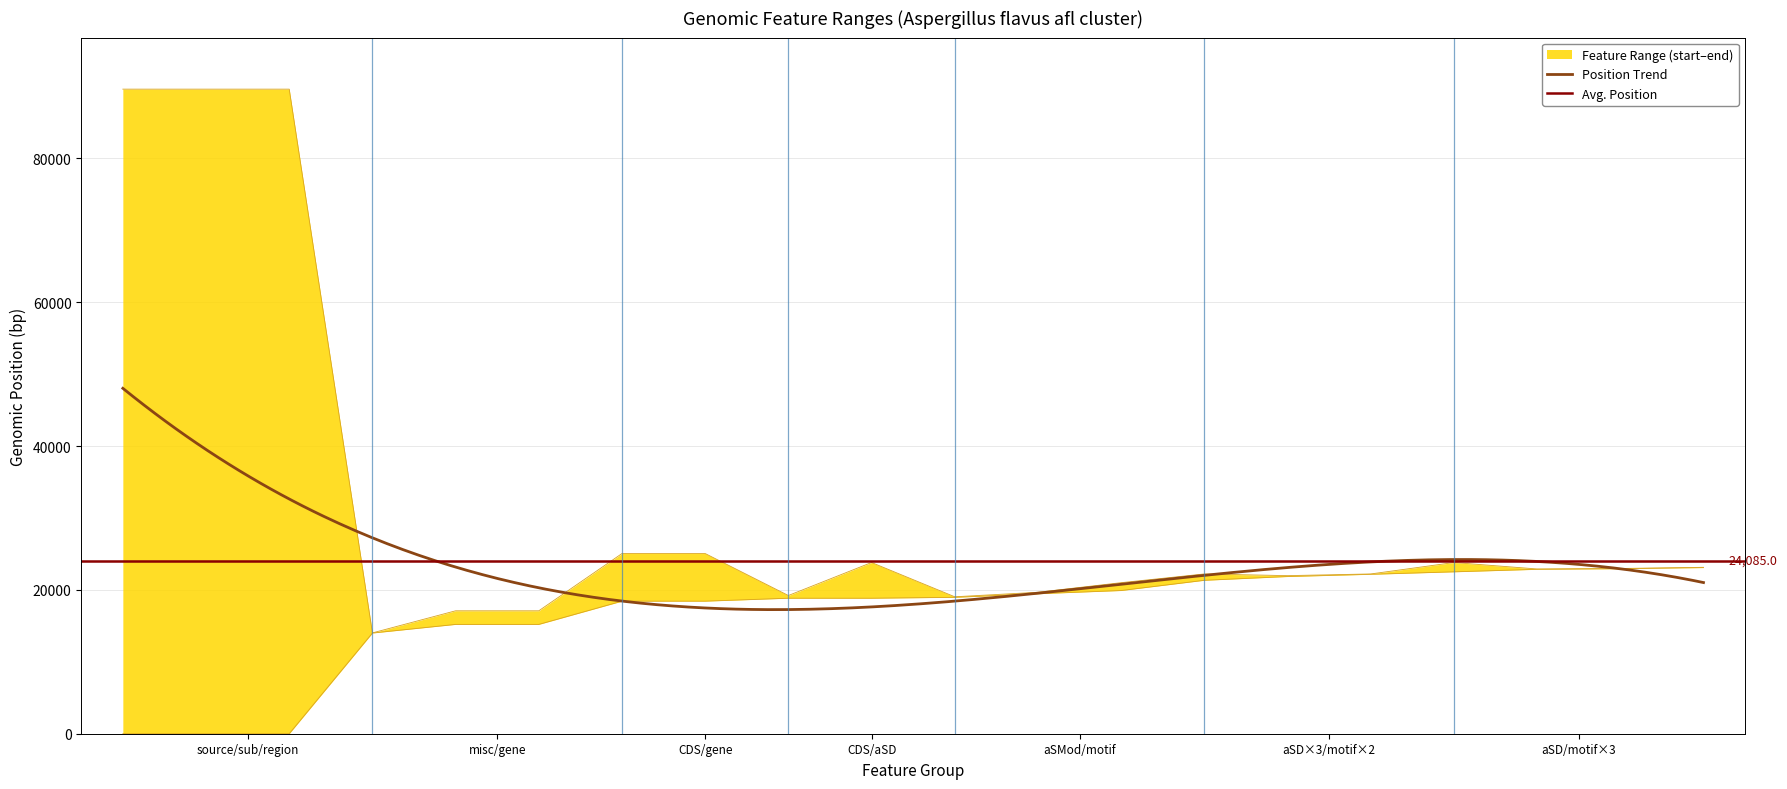

Between misc/gene and aSMod/motif, which is larger?

aSMod/motif